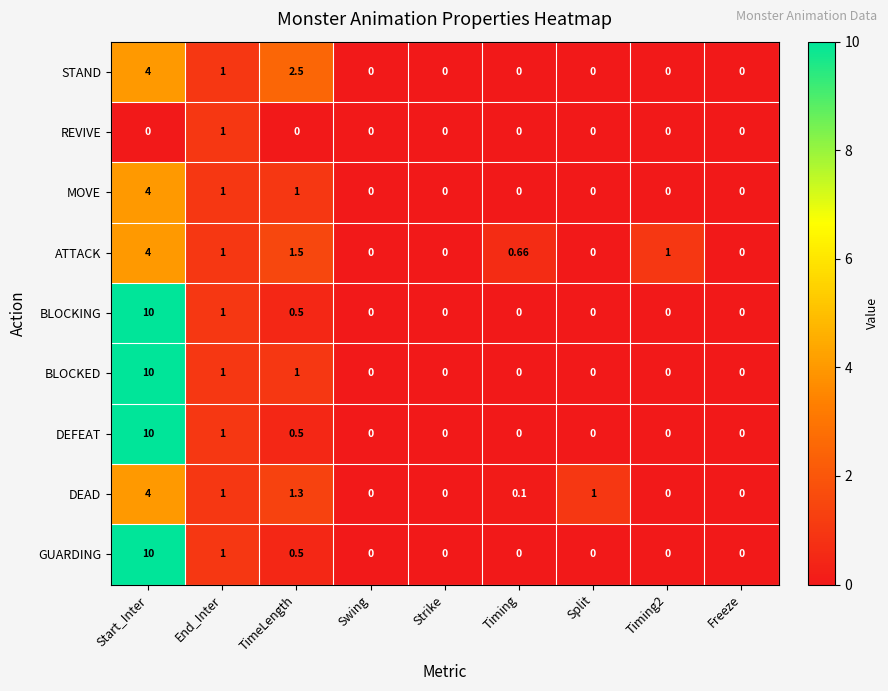

Count the number of categories in the chart.

9